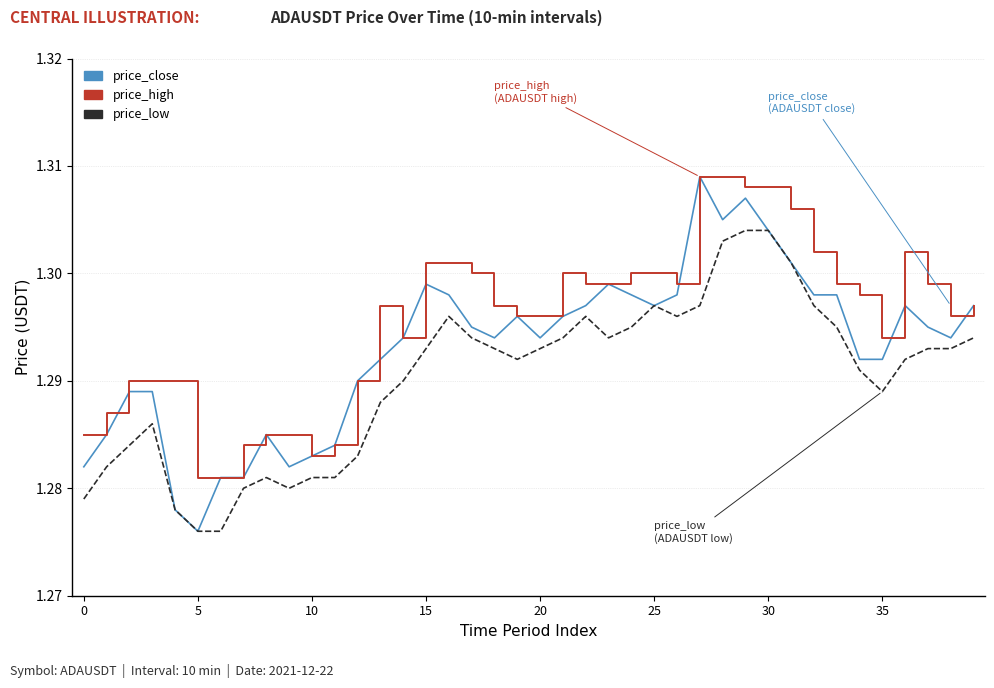

At how many categories does at least one series exceed 1?

40